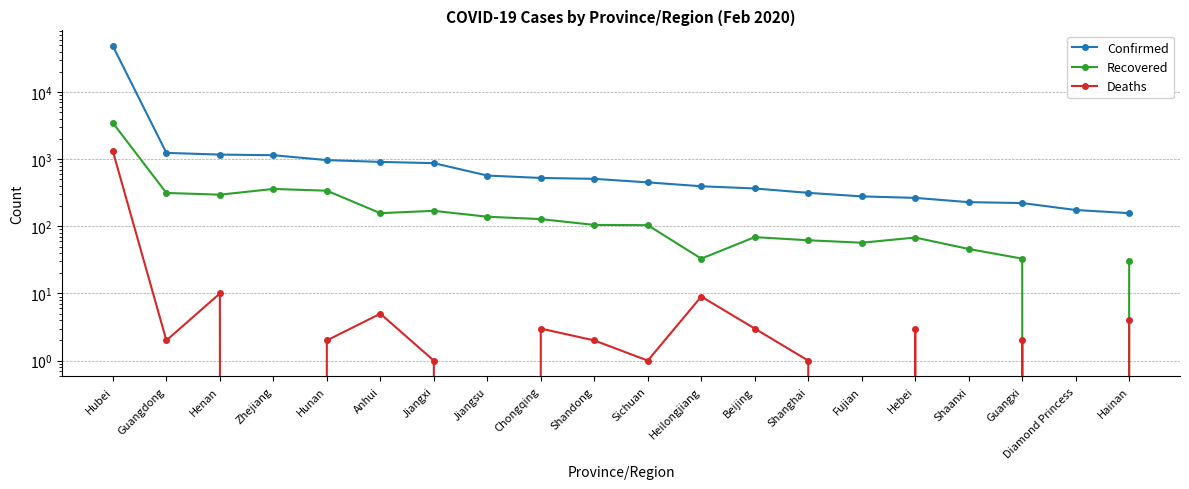

What are all the series names shown in the legend?

Confirmed, Recovered, Deaths